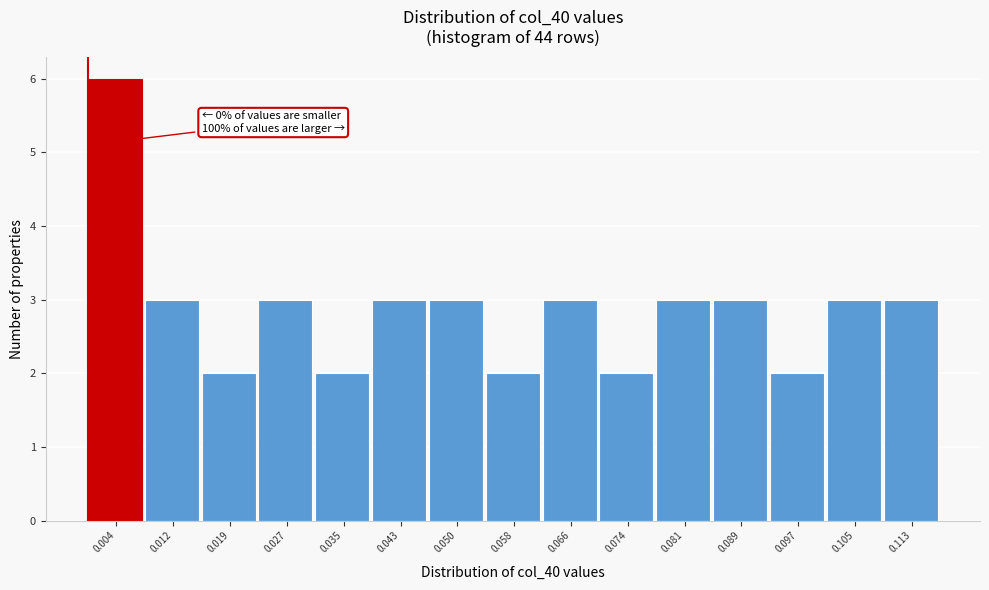

Over which range of the x-axis is the bar tallest?

0.000 to 0.008